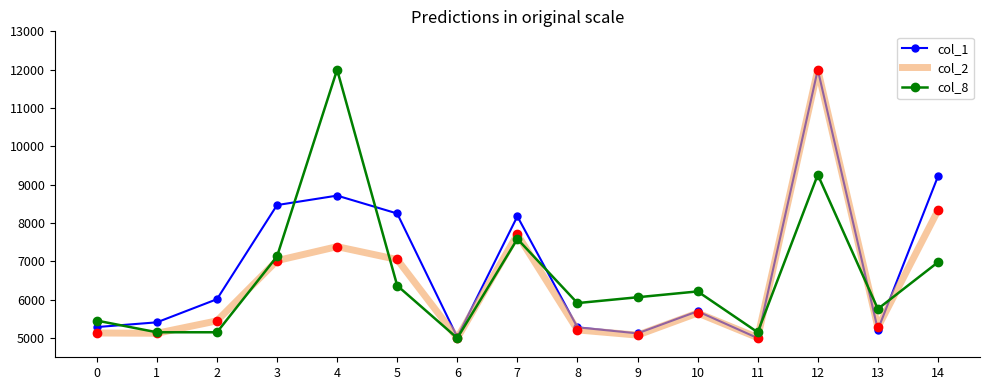

What is the spread (max minus min) of values at 7?

587.4